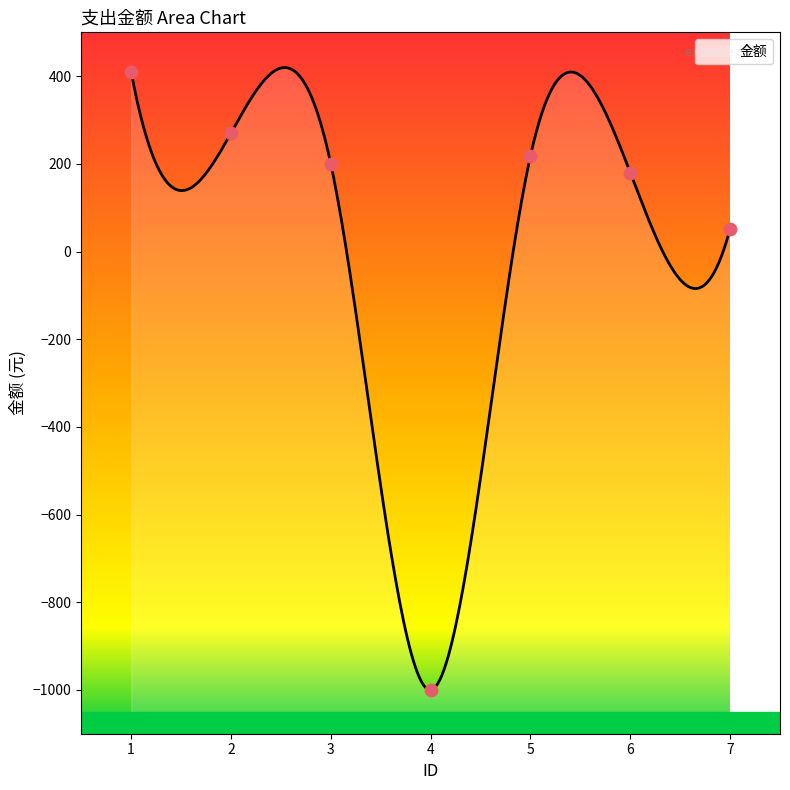

What is the change in value from 3 to 6?

-20.2